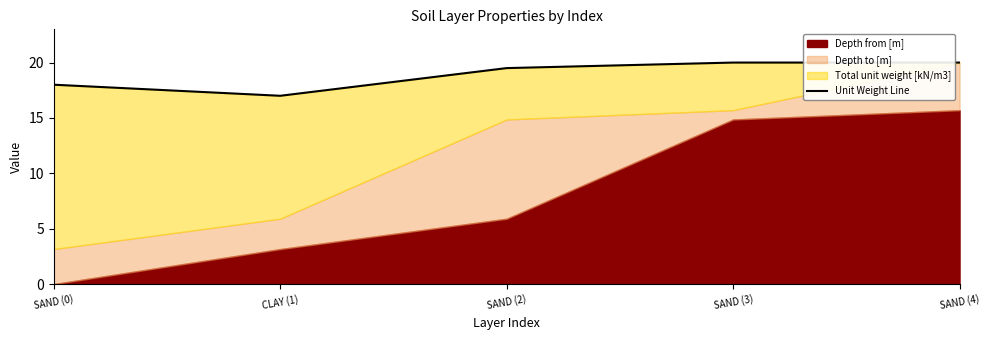

Reading left to right, what are all the values shown in this chart?

18.0	17.0	19.5	20.0	20.0